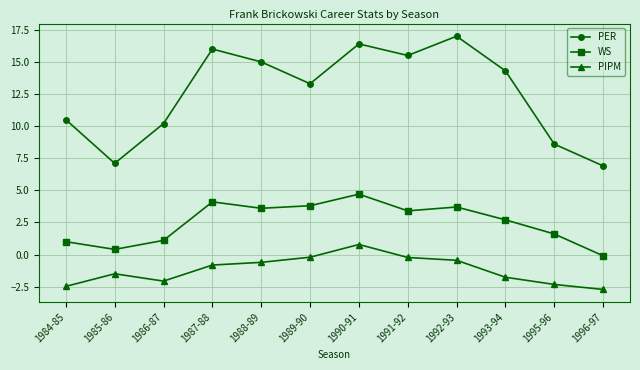

At which label does PIPM reach its minimum?

1996-97